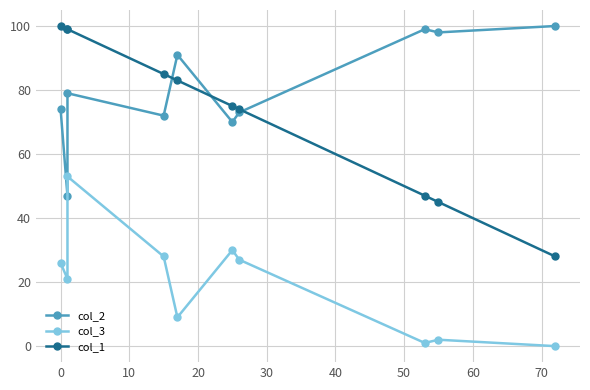

True or false: col_3 and col_1 intersect in this chart.

False